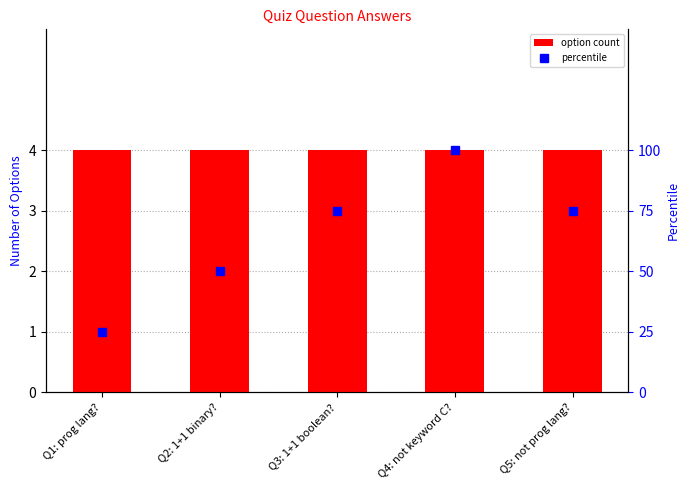

What is the average value of the option count series?

4